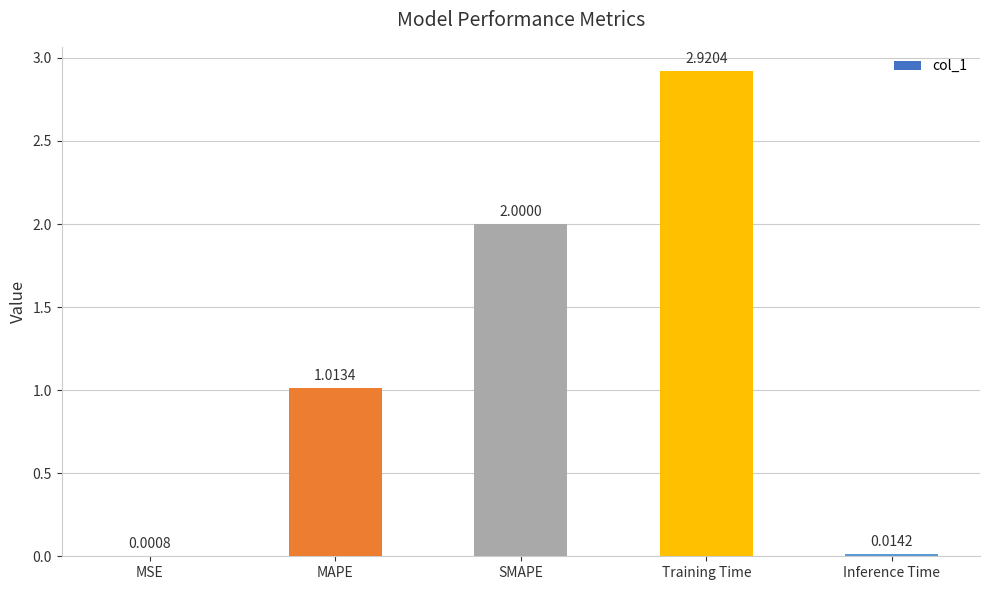

What is the sum of all values?

5.9